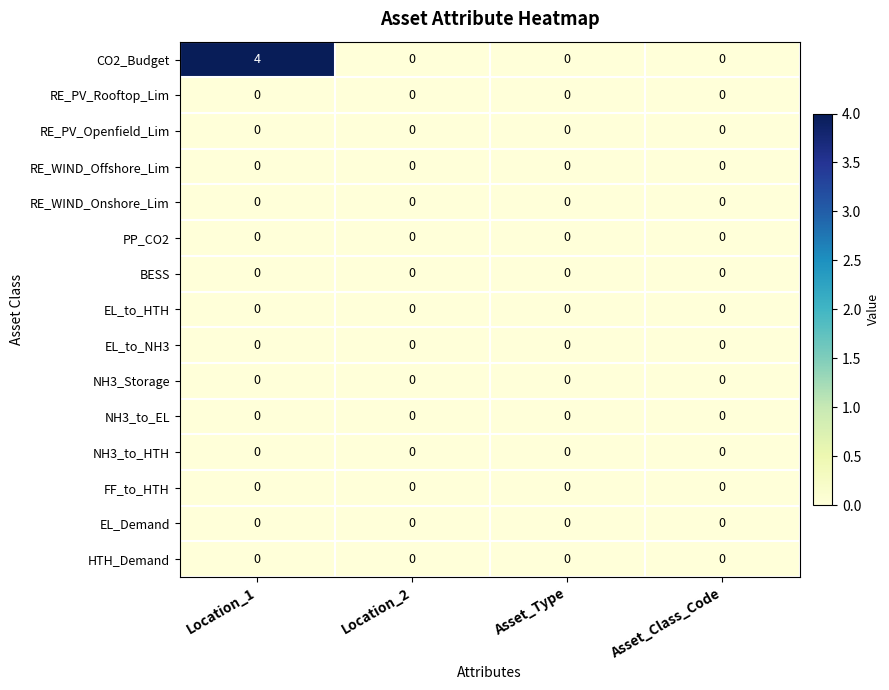

What is the total value across all series at Location_1?

4